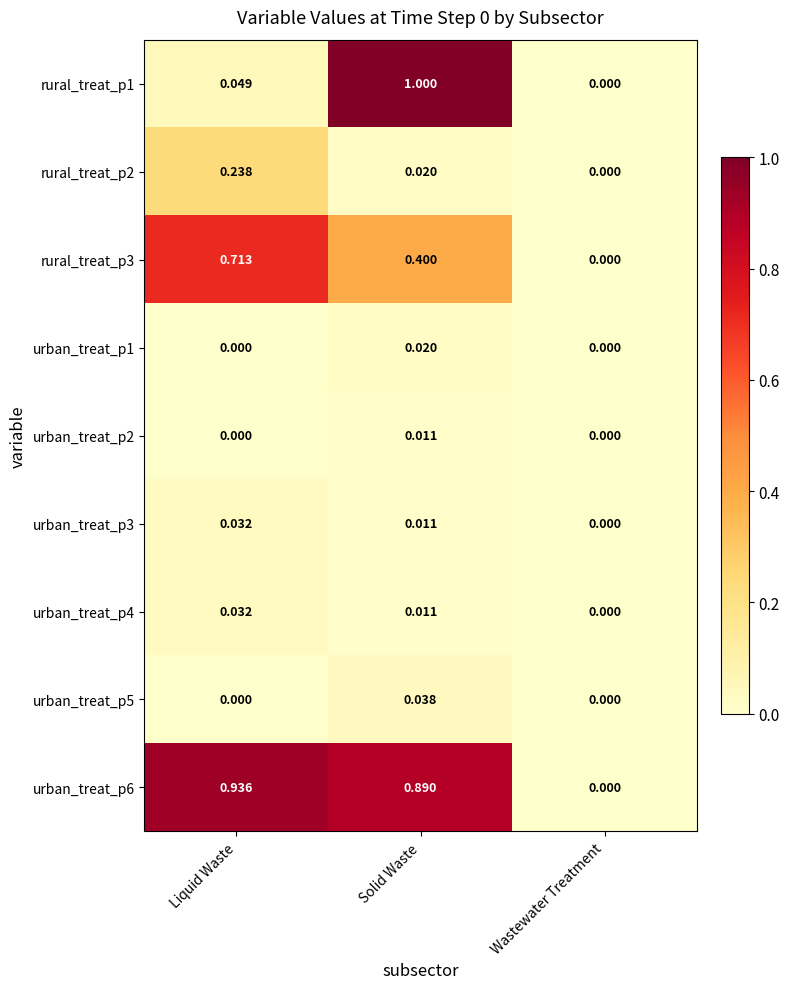

At which label does rural_treat_p2 reach its minimum?

Wastewater Treatment